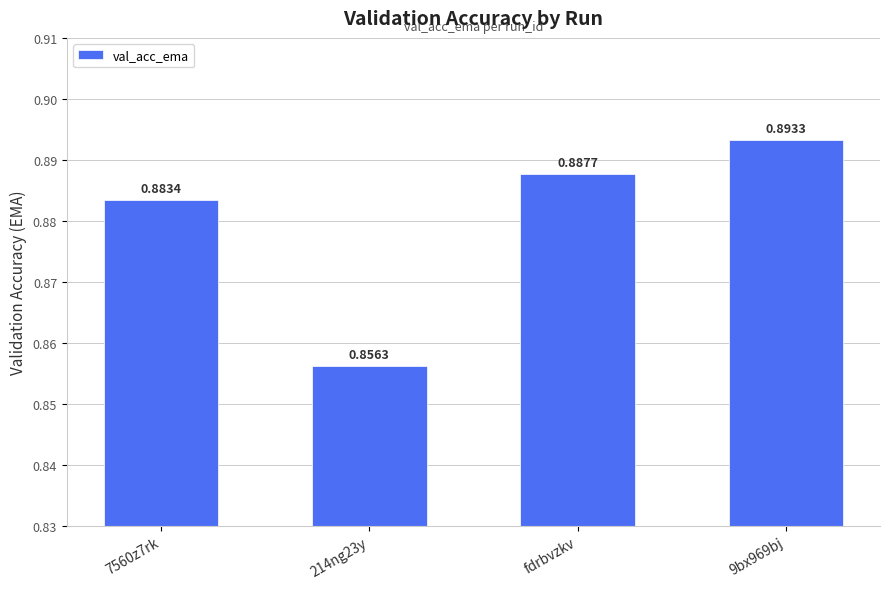

Between 214ng23y and fdrbvzkv, which is larger?

fdrbvzkv